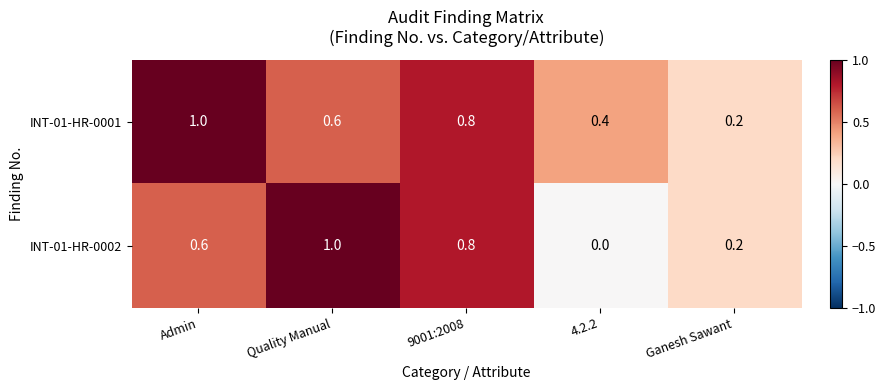

What is the difference between the highest and lowest values at Admin?

0.4